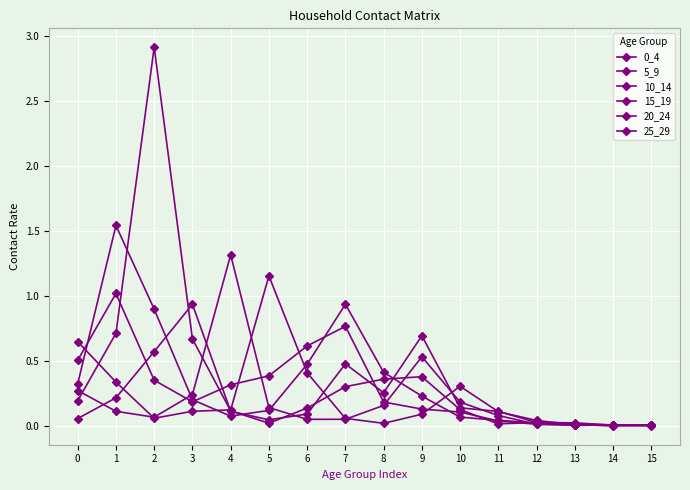

Rank the categories by 0_4 value from lowest to highest.

14, 15, 13, 12, 11, 10, 9, 8, 3, 4, 2, 5, 0, 6, 7, 1